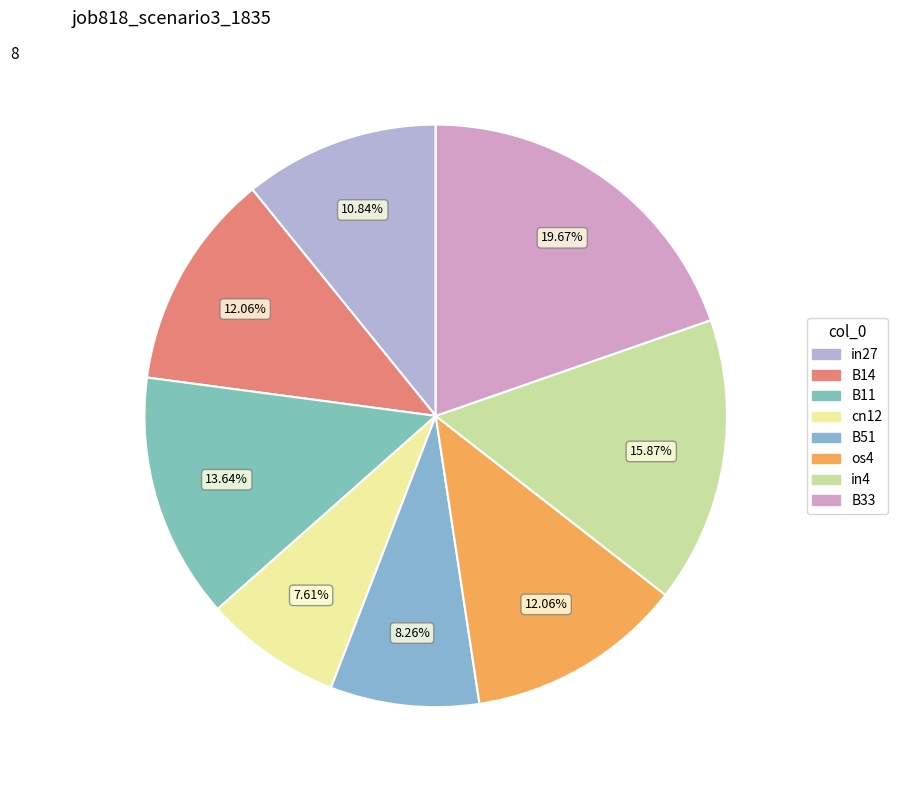

Which slice is the largest?

B33